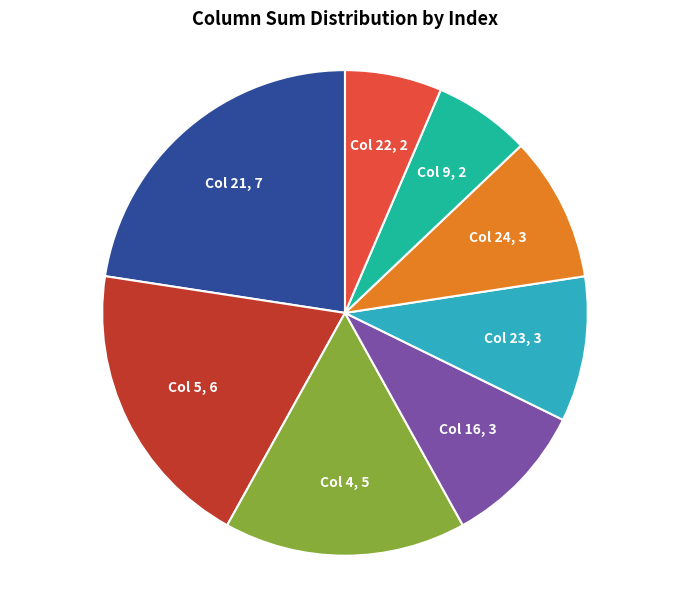

How many slices are in this pie chart?

8